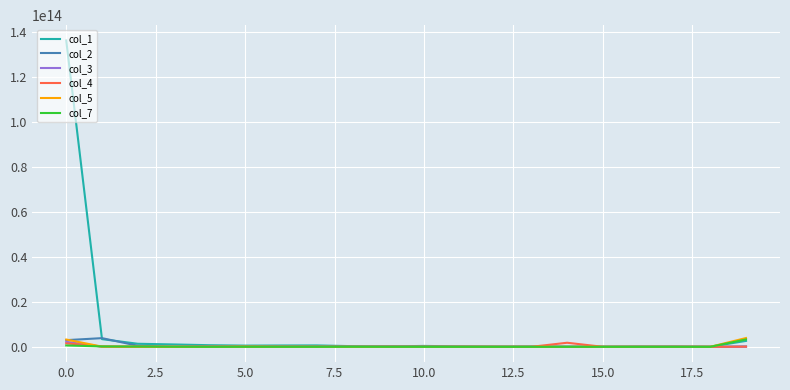

Which series has the largest range (max minus min)?

col_1